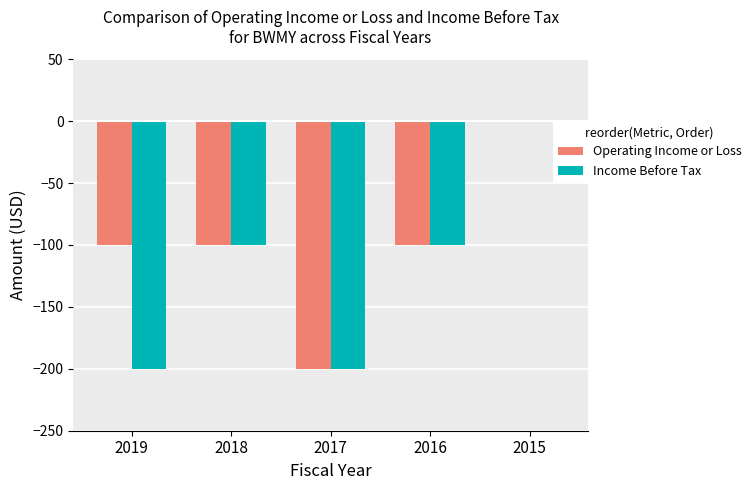

What is the sum of all Operating Income or Loss values?

-500